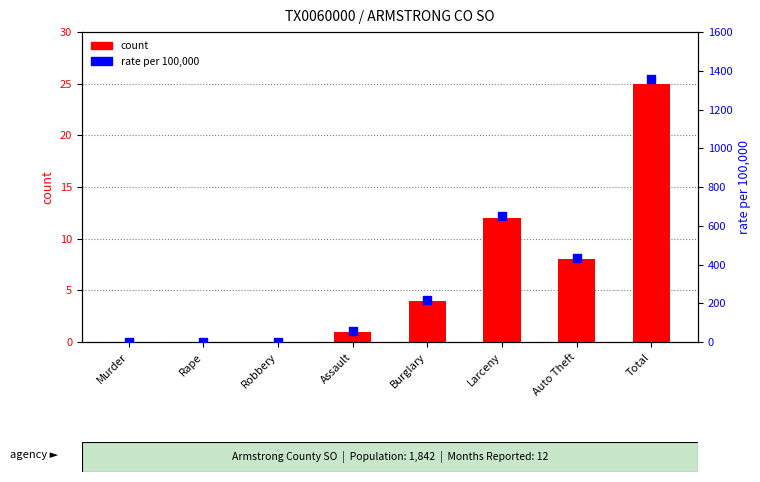

Which series contains the highest Y value?

rate per 100,000